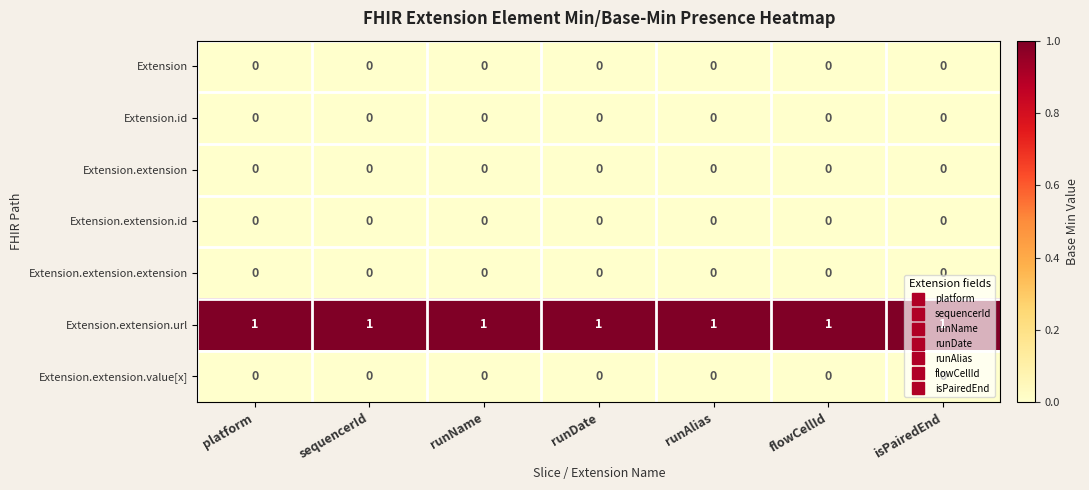

At how many categories does at least one series exceed 0?

7